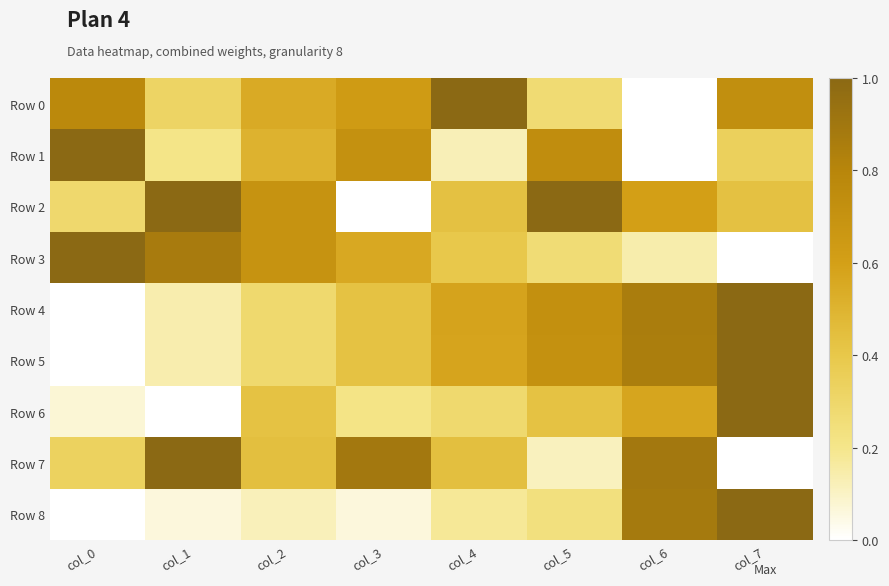

Between col_3 and col_0, which is larger?

col_0